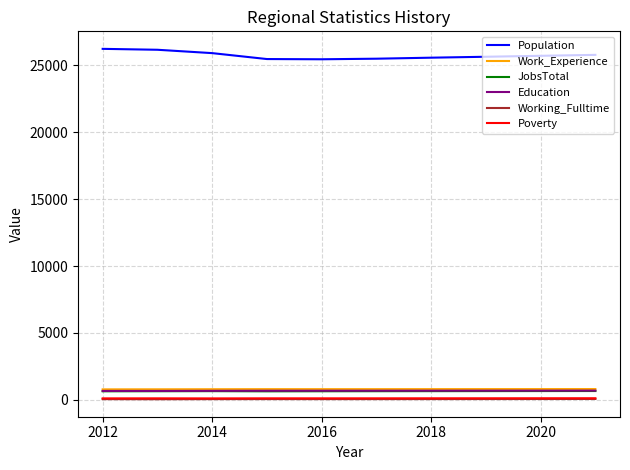

At how many categories does at least one series exceed 14411?

10